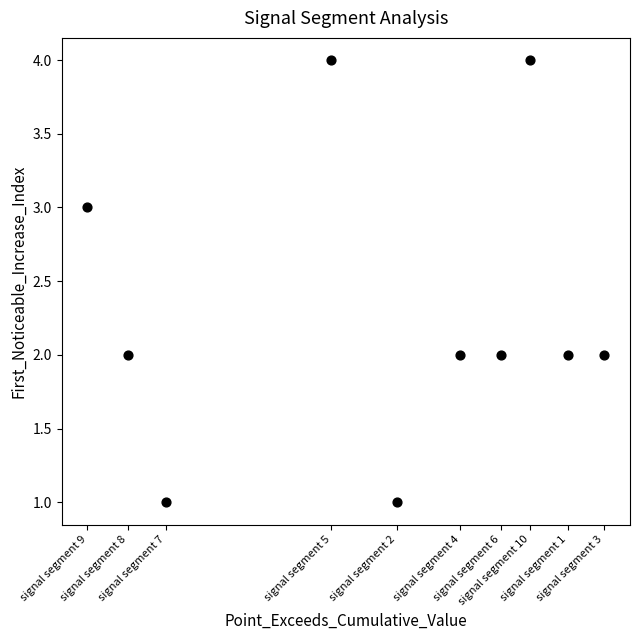

What is the range of Y values (max minus min)?

3